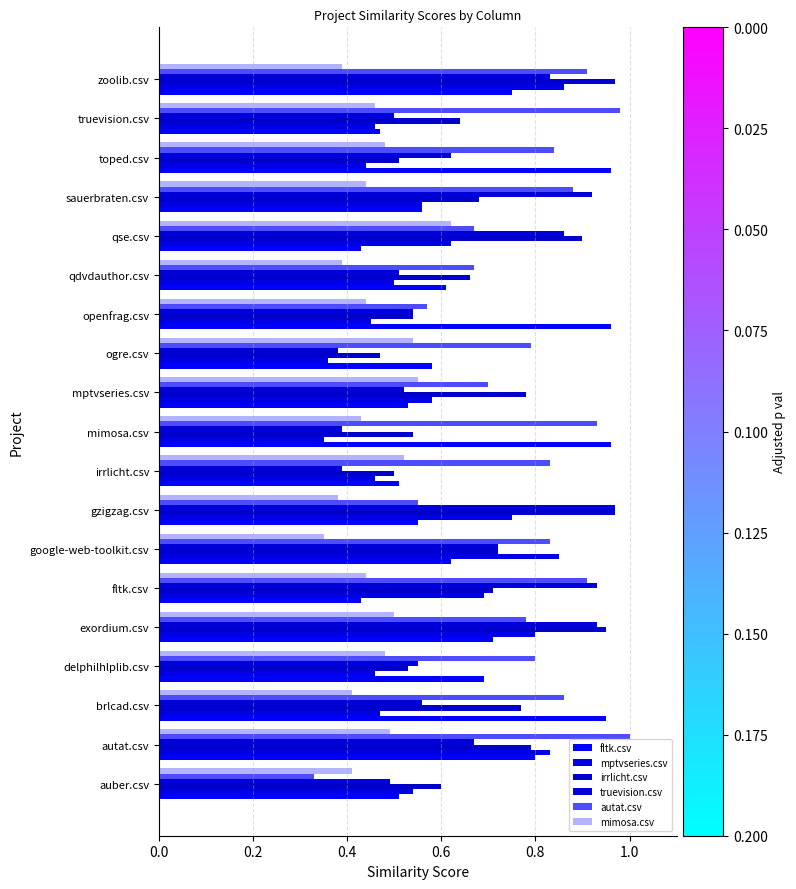

Reading left to right, transcribe all the data shown in this chart.

fltk.csv: 0.5	0.8	0.9	0.7	0.7	0.4	0.6	0.6	0.5	1.0	0.5	0.6	1.0	0.6	0.4	0.6	1.0	0.5	0.8
mptvseries.csv: 0.5	0.8	0.5	0.5	0.8	0.7	0.8	0.8	0.5	0.3	0.6	0.4	0.5	0.5	0.6	0.6	0.4	0.5	0.9
irrlicht.csv: 0.6	0.8	0.8	0.5	0.9	0.7	0.7	1.0	0.5	0.5	0.8	0.5	0.5	0.7	0.9	0.7	0.5	0.6	1.0
truevision.csv: 0.5	0.7	0.6	0.6	0.9	0.9	0.7	1.0	0.4	0.4	0.5	0.4	0.5	0.5	0.9	0.9	0.6	0.5	0.8
autat.csv: 0.3	1.0	0.9	0.8	0.8	0.9	0.8	0.6	0.8	0.9	0.7	0.8	0.6	0.7	0.7	0.9	0.8	1.0	0.9
mimosa.csv: 0.4	0.5	0.4	0.5	0.5	0.4	0.3	0.4	0.5	0.4	0.6	0.5	0.4	0.4	0.6	0.4	0.5	0.5	0.4